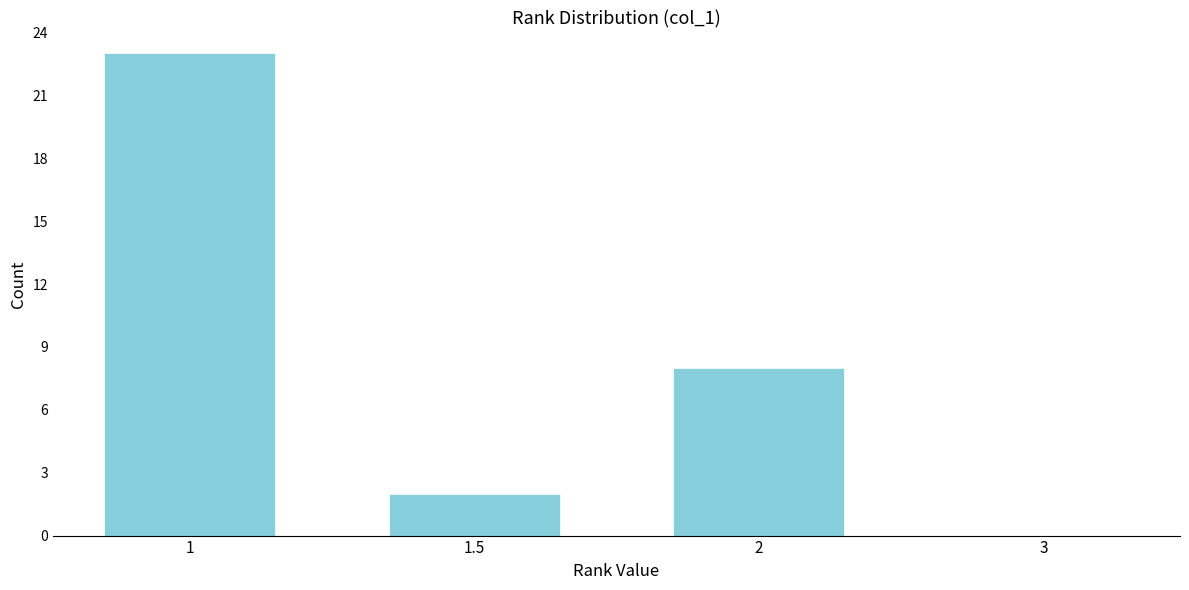

Reading left to right, extract all data points from this chart.

1=23	1.5=2	2=8	3=0